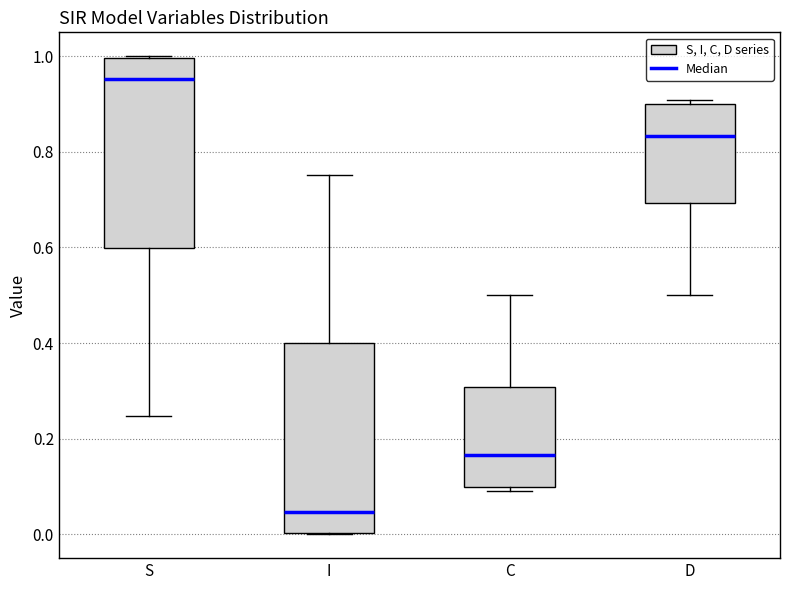

Reading left to right, transcribe this box plot: for each box, give where its median line is, the range the box spans, and where its two whiskers end, as read against the y-axis. The values are not printed on the chart, so give them approximately, as read against the axis.

S: median 0.96, box 0.60 to 1.00, whiskers 0.24 to 1.00
I: median 0.04, box 0.00 to 0.40, whiskers 0.00 to 0.76
C: median 0.16, box 0.10 to 0.30, whiskers 0.10 (just below the box's lower edge) to 0.50
D: median 0.84, box 0.70 to 0.90, whiskers 0.50 to 0.90 (just above the box's upper edge)